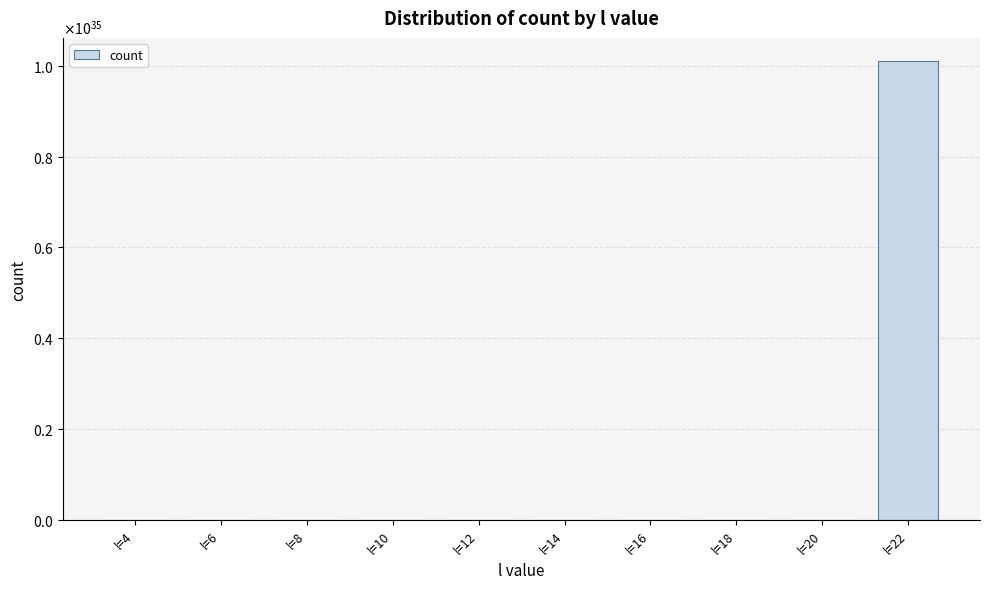

Are the bars horizontal?

No